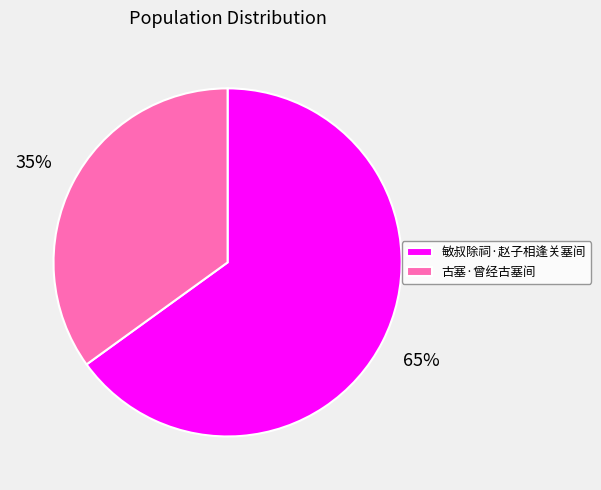

Which has a higher value, 敏叔除祠·赵子相逢关塞间 or 古塞·曾经古塞间?

敏叔除祠·赵子相逢关塞间